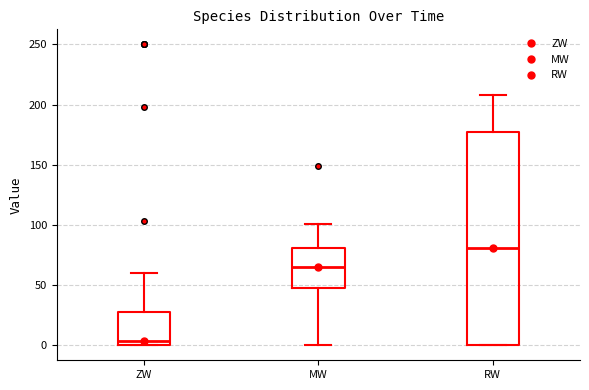

Reading left to right, transcribe this box plot: for each box, give where its median line is, the range the box spans, and where its two whiskers end, as read against the y-axis. The values are not printed on the chart, so give them approximately, as read against the axis.

ZW: median 5, box 0 to 25, whiskers 0 to 60
MW: median 65, box 50 to 80, whiskers 0 to 100
RW: median 80, box 0 to 175, whiskers 0 to 210